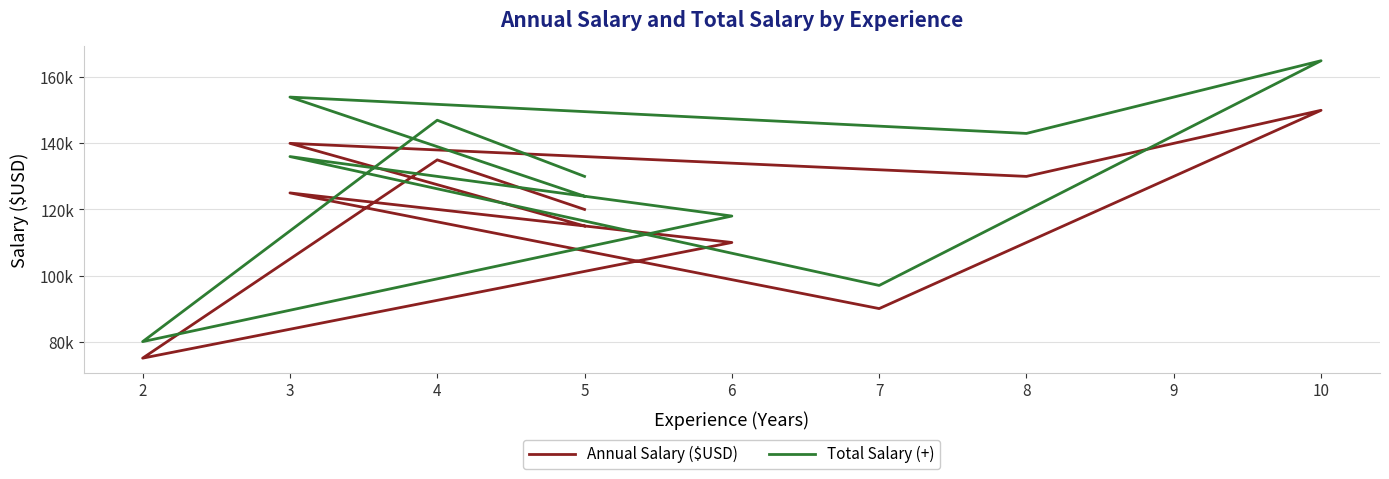

How many values in the Total Salary (+) series are below 136000?

5